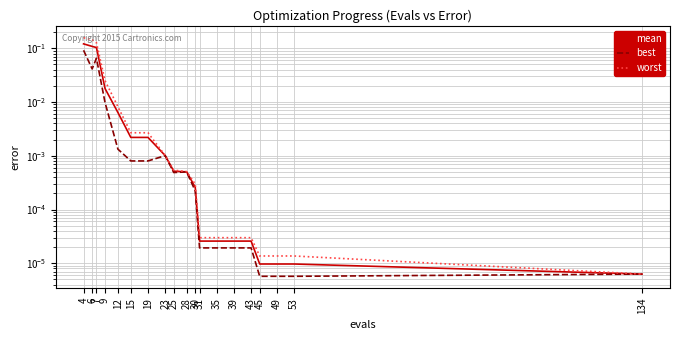

At which category is the sum across all series the highest?

4